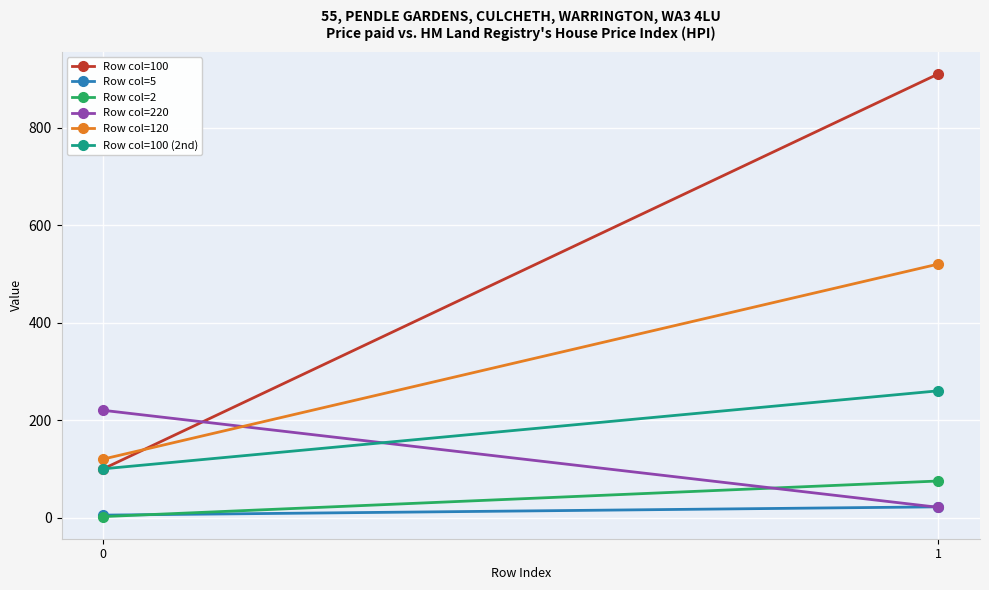

What is the minimum value shown in the chart?

2